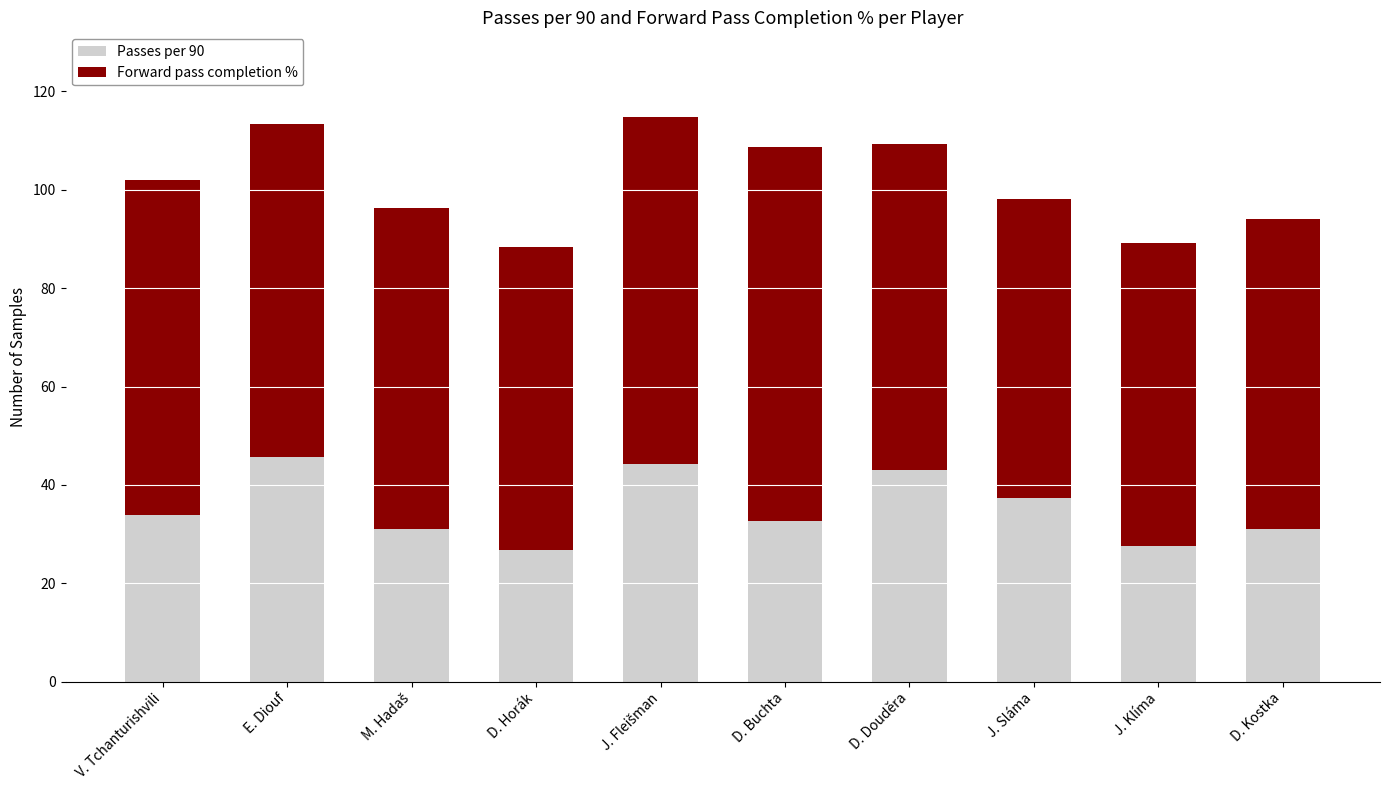

What is the total value across all series at D. Buchta?

108.8